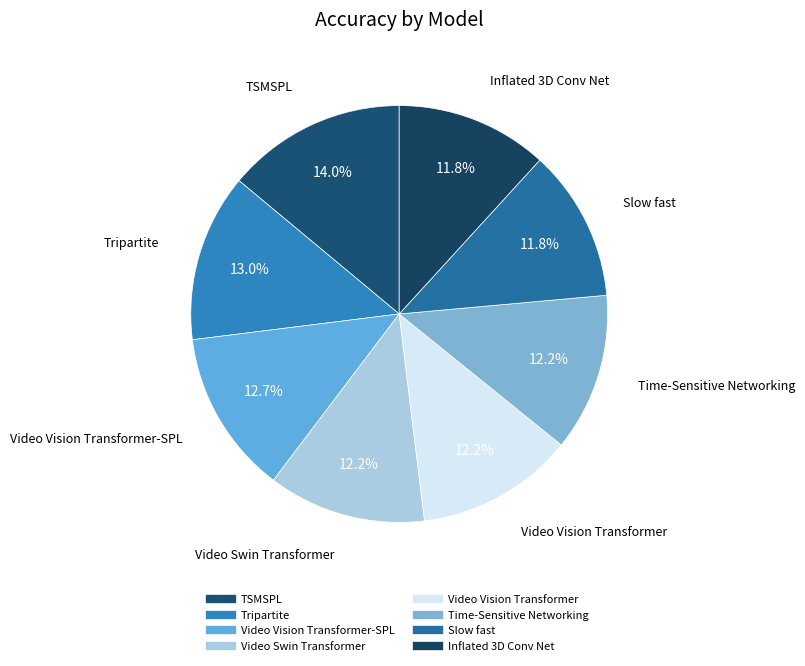

Which slice is the smallest?

Slow fast